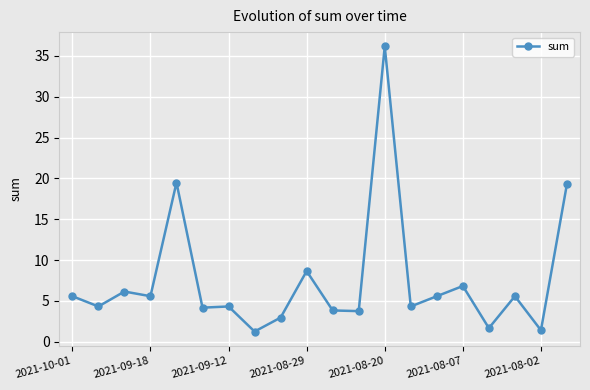

What is the maximum value shown in the chart?

36.2